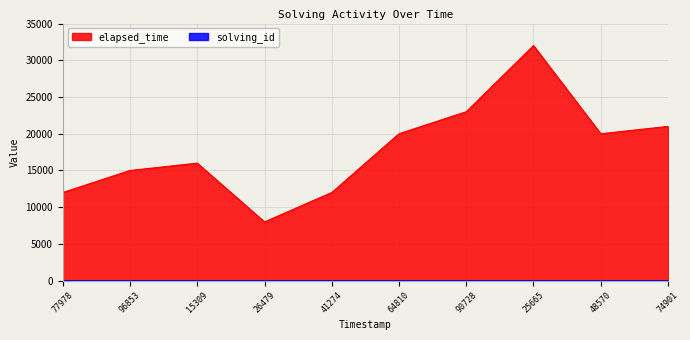

What is the maximum value shown in the chart?

32000